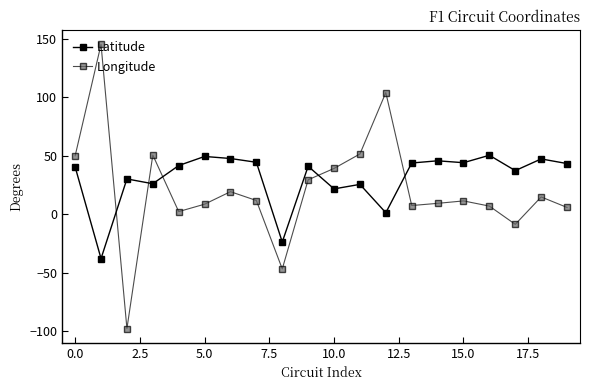

How many lines are shown in the chart?

2